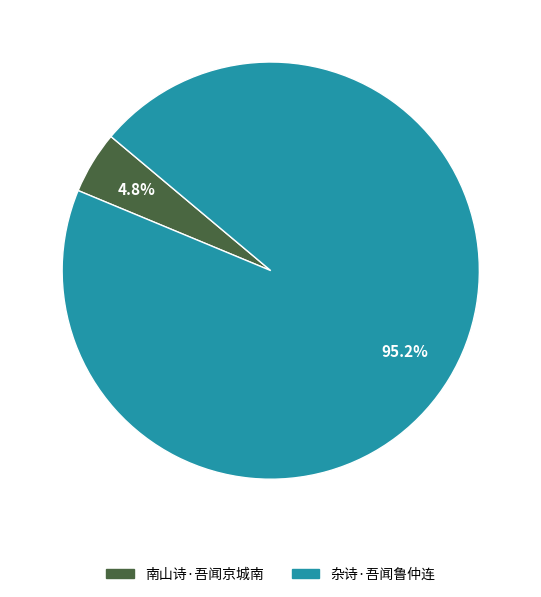

Count the number of slices in the pie.

2